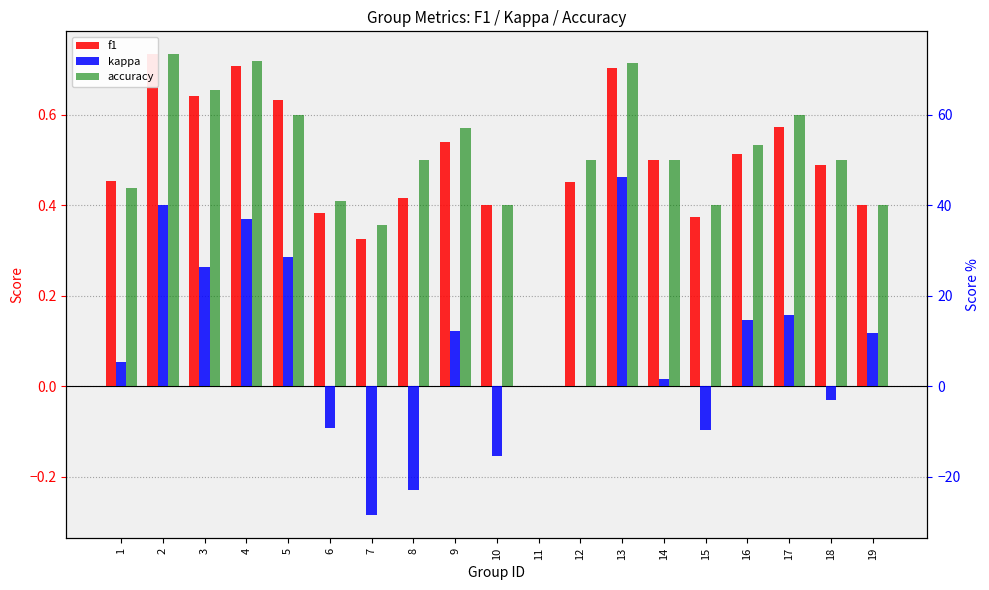

Reading right to left, what are all the values shown in this chart?

f1: 0.4	0.5	0.6	0.5	0.4	0.5	0.7	0.5	0.0	0.4	0.5	0.4	0.3	0.4	0.6	0.7	0.6	0.7	0.5
kappa: 0.1	-0.0	0.2	0.1	-0.1	0.0	0.5	0.0	0.0	-0.2	0.1	-0.2	-0.3	-0.1	0.3	0.4	0.3	0.4	0.1
accuracy: 0.4	0.5	0.6	0.5	0.4	0.5	0.7	0.5	0.0	0.4	0.6	0.5	0.4	0.4	0.6	0.7	0.7	0.7	0.4